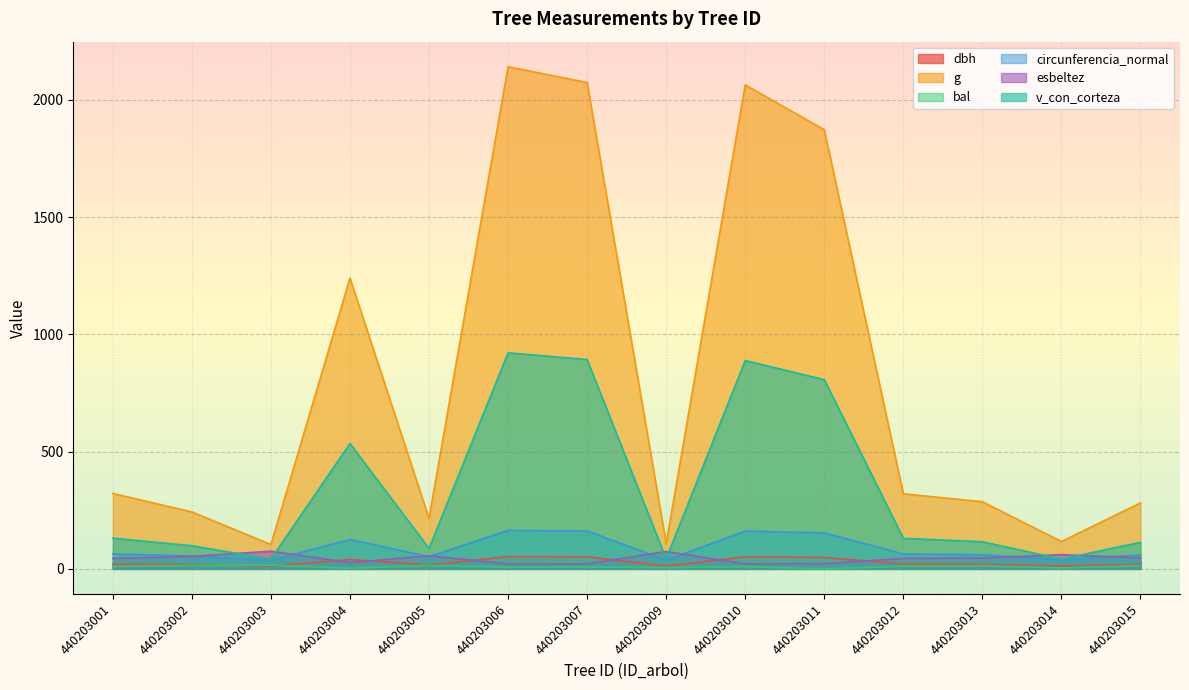

What is the value of the v_con_corteza point at the 2nd from the left?

98.5